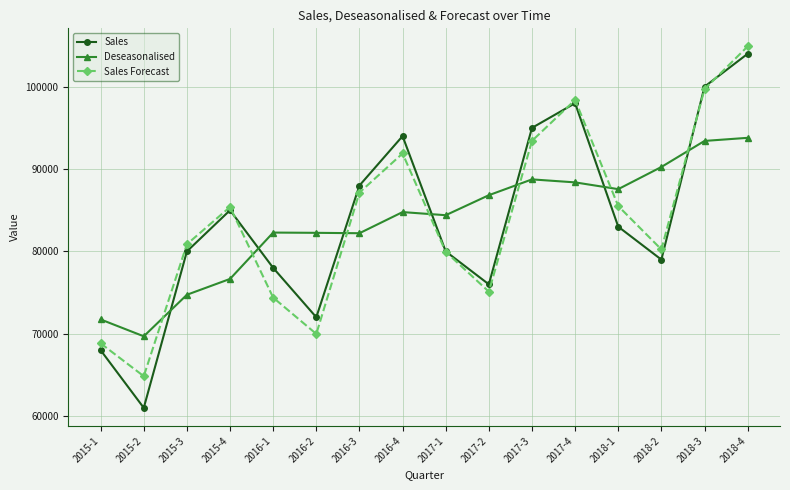

In Sales, how many points are lower than both neighbors (excluding endpoints)?

4